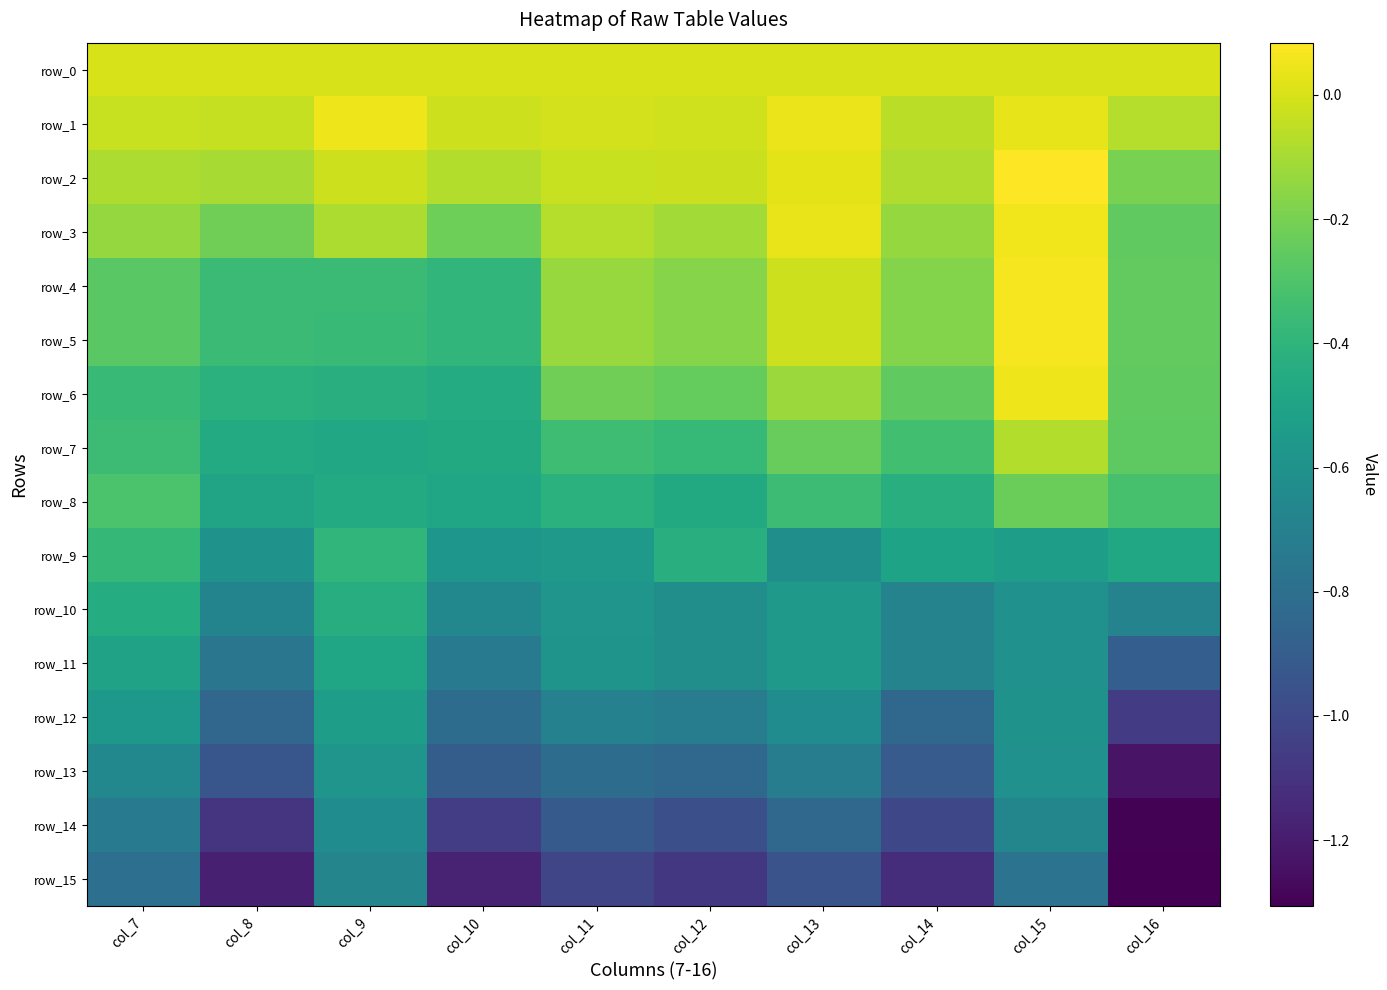

Which category has the highest value across all series?

col_15